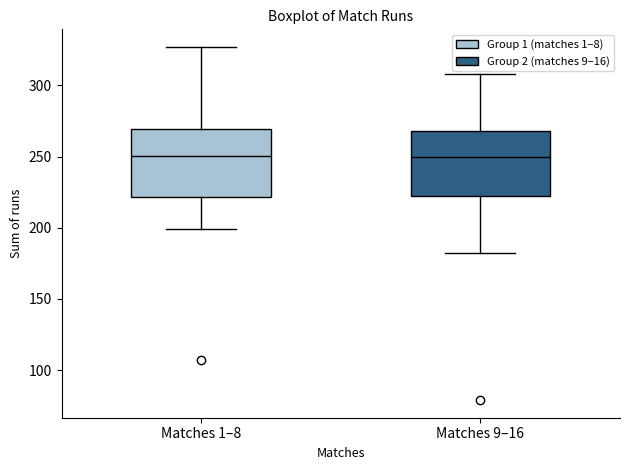

Reading left to right, transcribe this box plot: for each box, give where its median line is, the range the box spans, and where its two whiskers end, as read against the y-axis. The values are not printed on the chart, so give them approximately, as read against the axis.

Matches 1–8: median 250, box 220 to 270, whiskers 200 to 325
Matches 9–16: median 250, box 225 to 270, whiskers 180 to 310